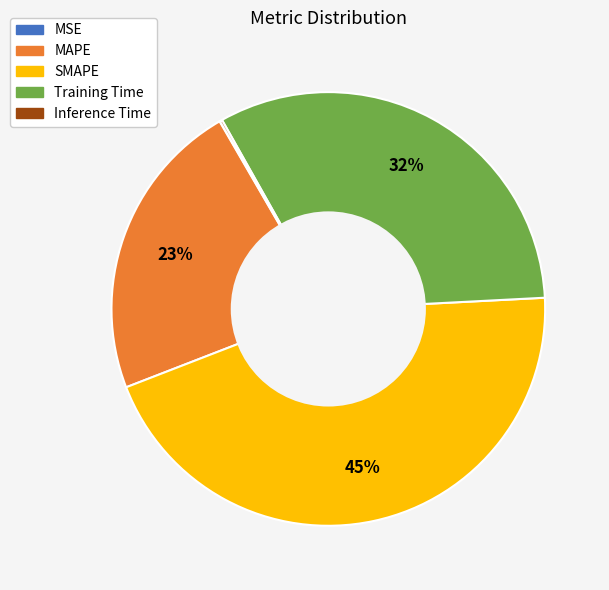

To the nearest percent, what portion does SMAPE represent?

45%